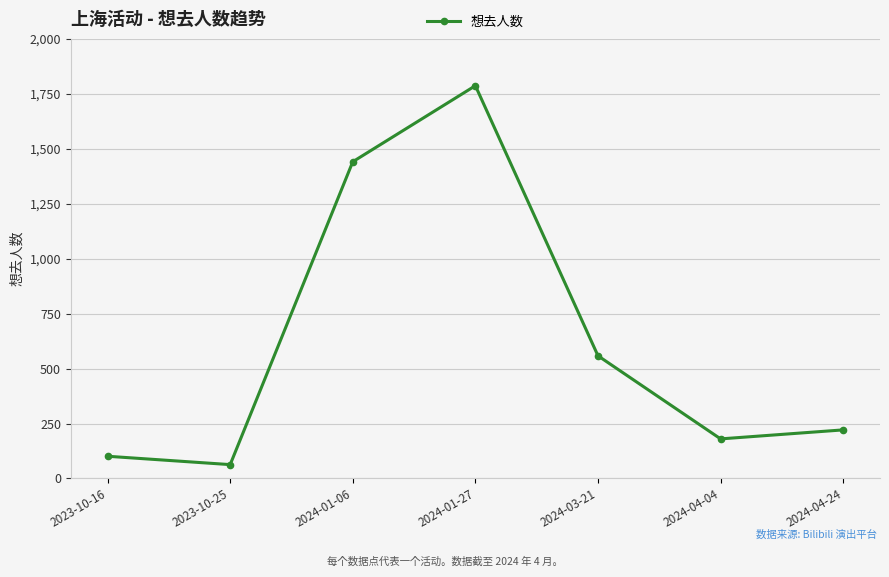

What is the label of the 3rd point from the left?

2024-01-06